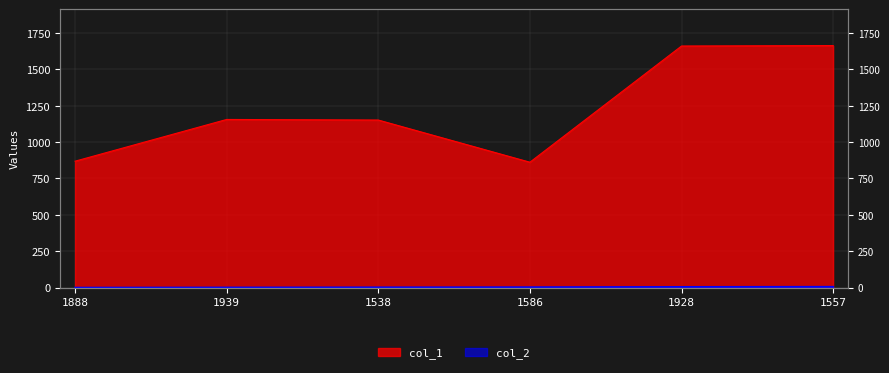

Which category has the lowest value in the col_1 series?

1586